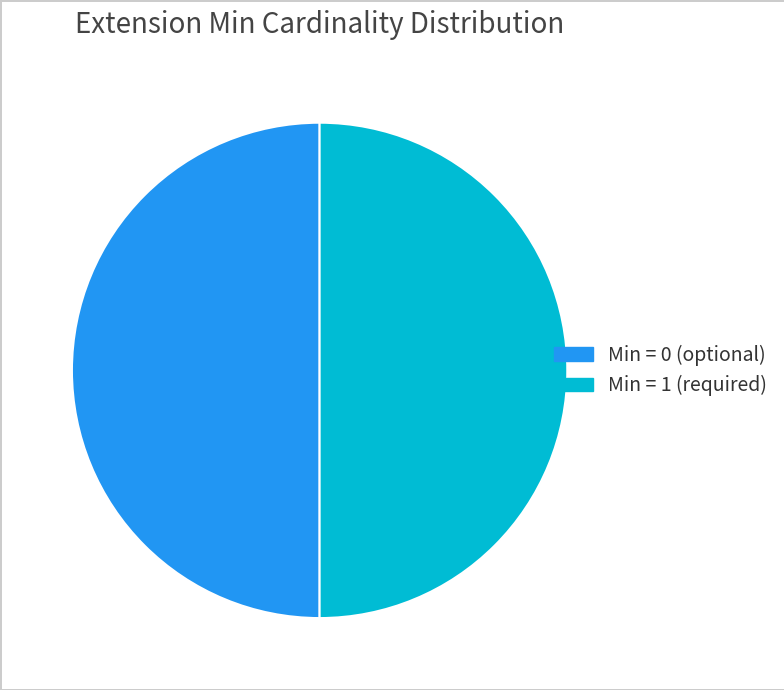

Combined, do Min = 0 (optional) and Min = 1 (required) account for over 50%?

Yes